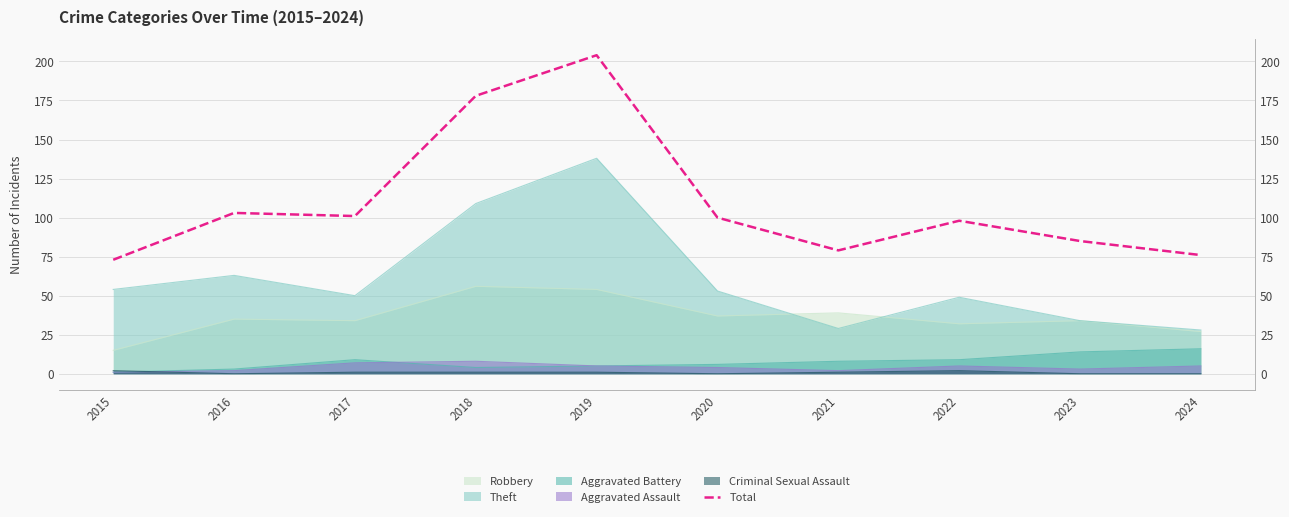

What is the value of the 7th point from the left?

79